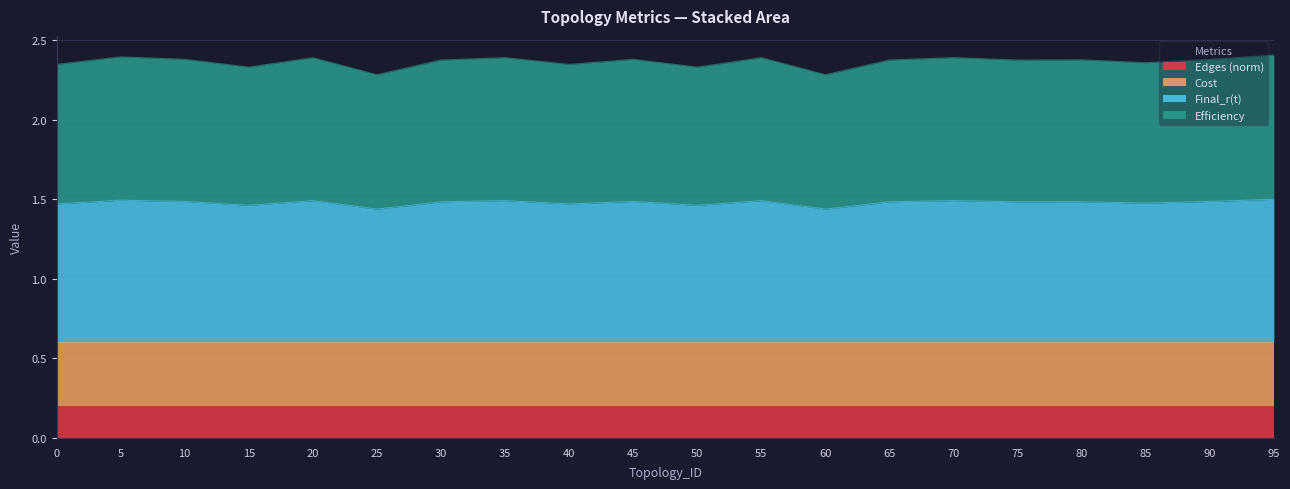

The Efficiency series shows 4.1 at 90. True or false?

False